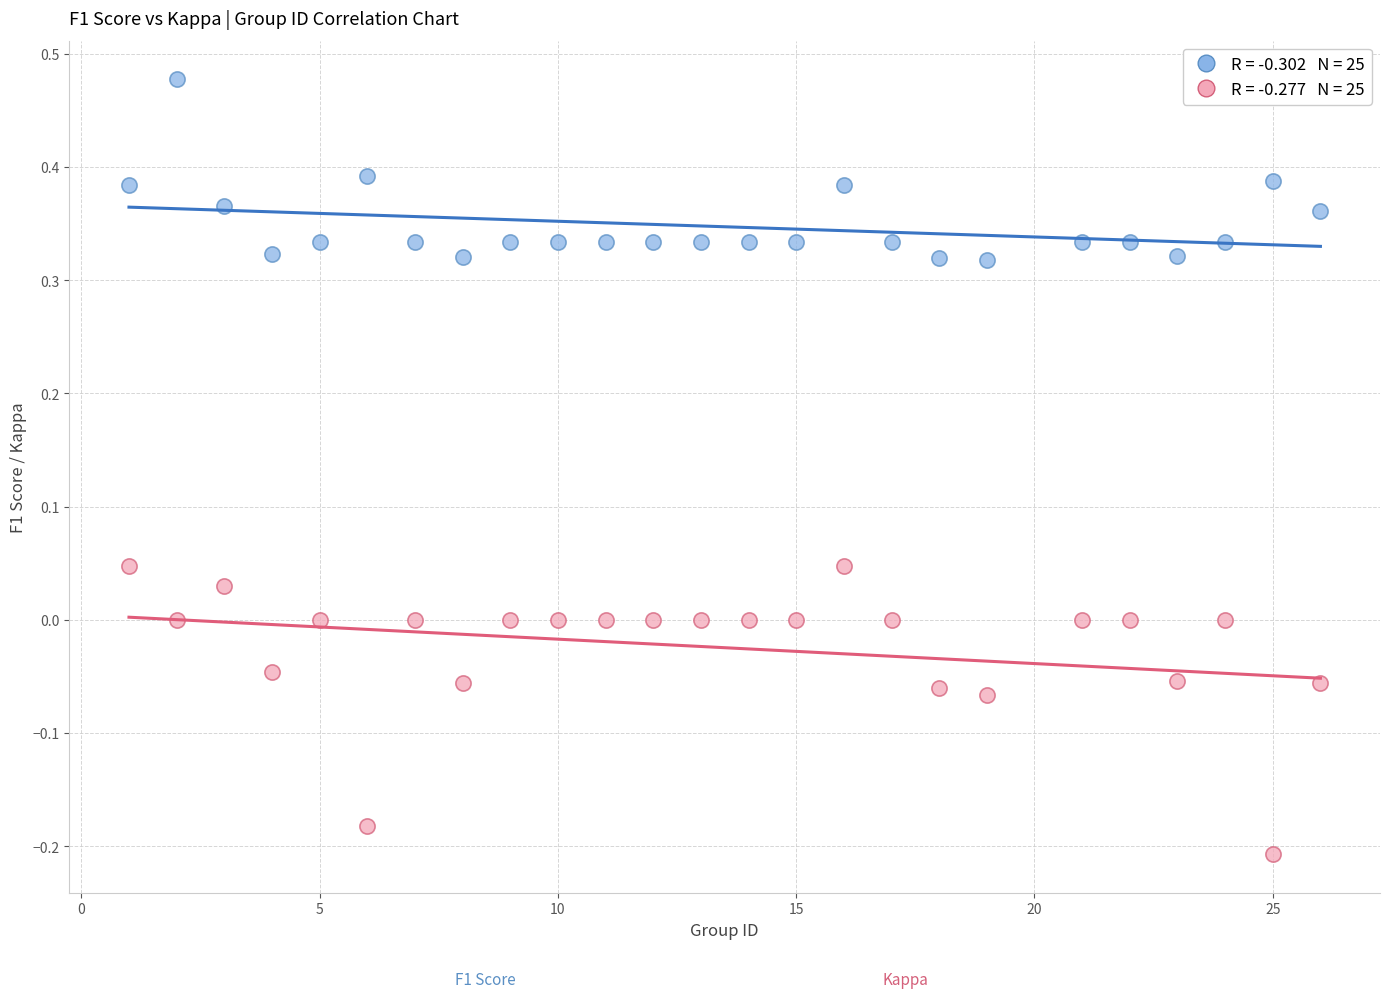

Across all data points, what is the range of Y values (max minus min)?

0.7